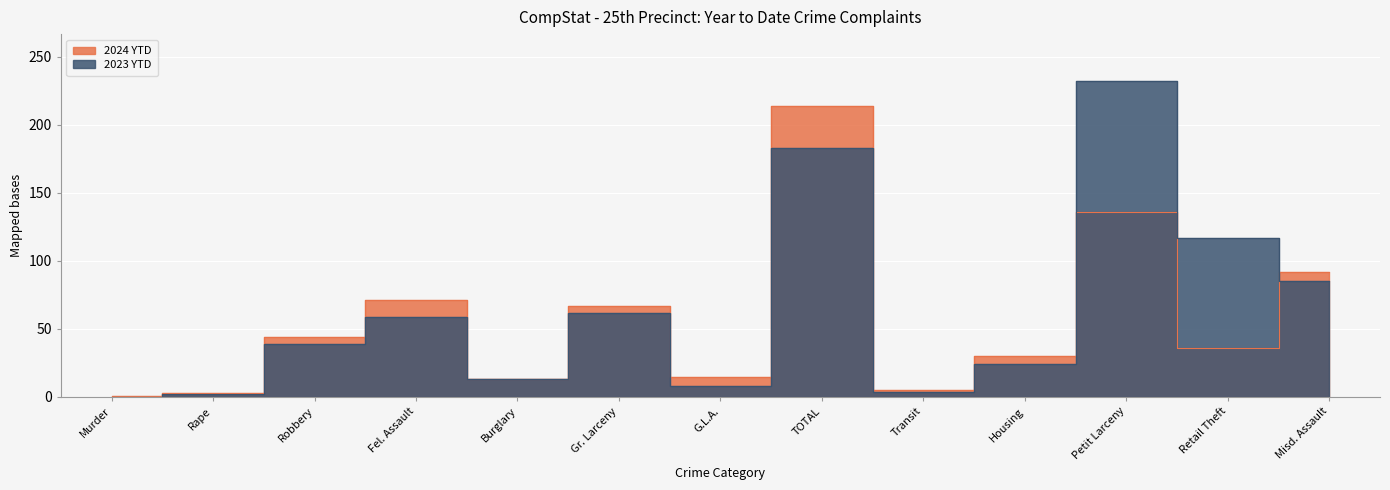

How many intersections are there between 2024 YTD and 2023 YTD?

2